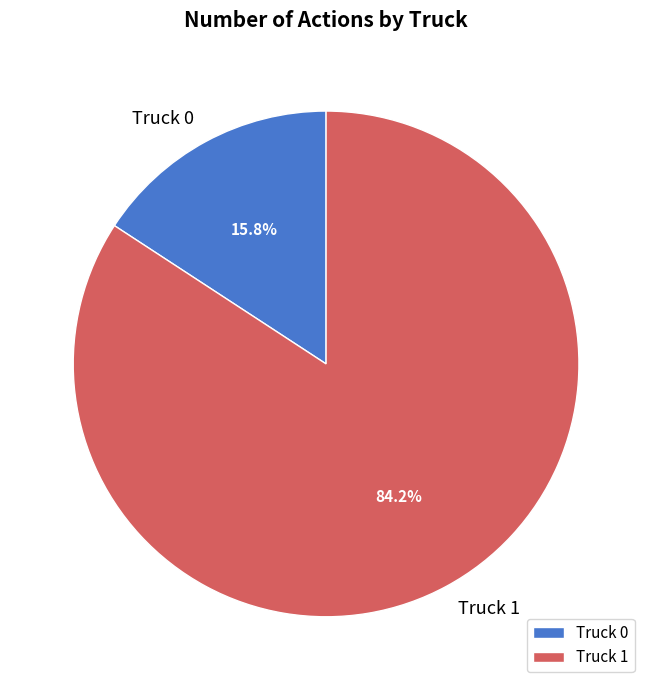

True or false: Truck 1 accounts for 77% of the total.

False